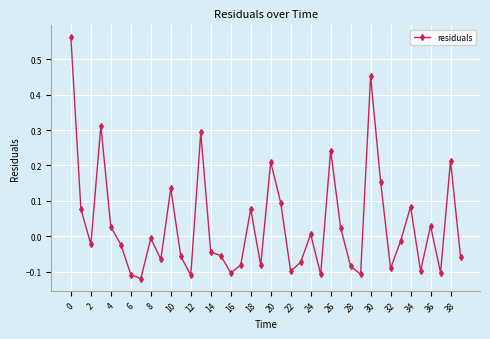

How many interior local valleys (lower than both neighbors) does the data have?

12